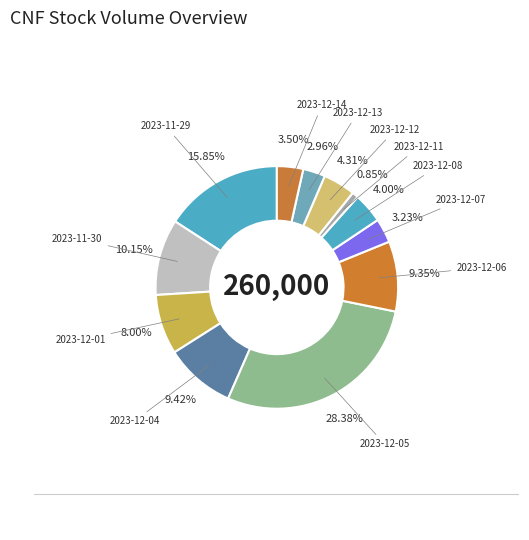

Count the number of slices in the pie.

12